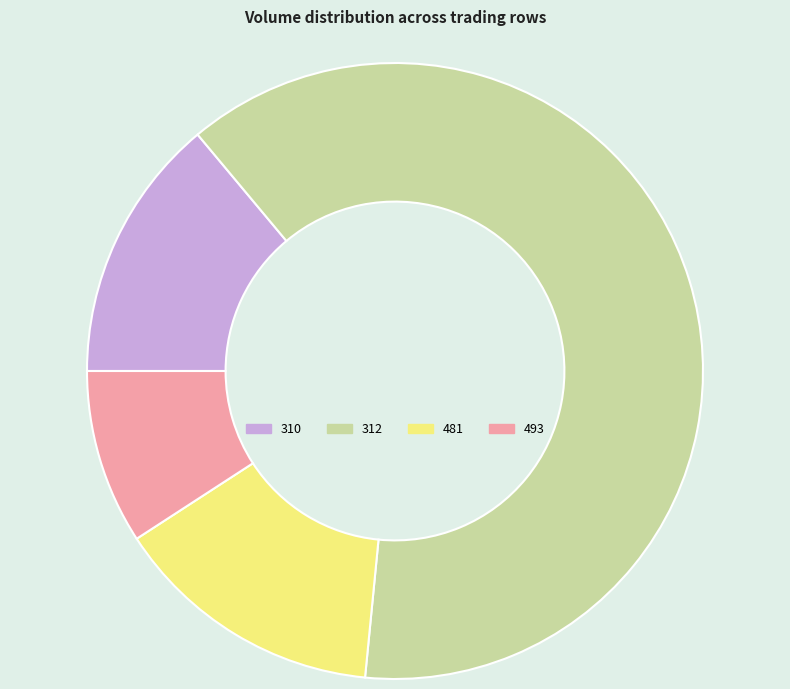

Which has a higher value, 312 or 481?

312